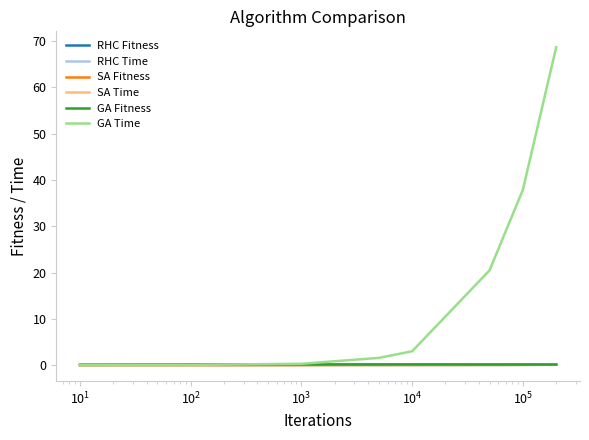

What is the greatest value displayed?

68.6